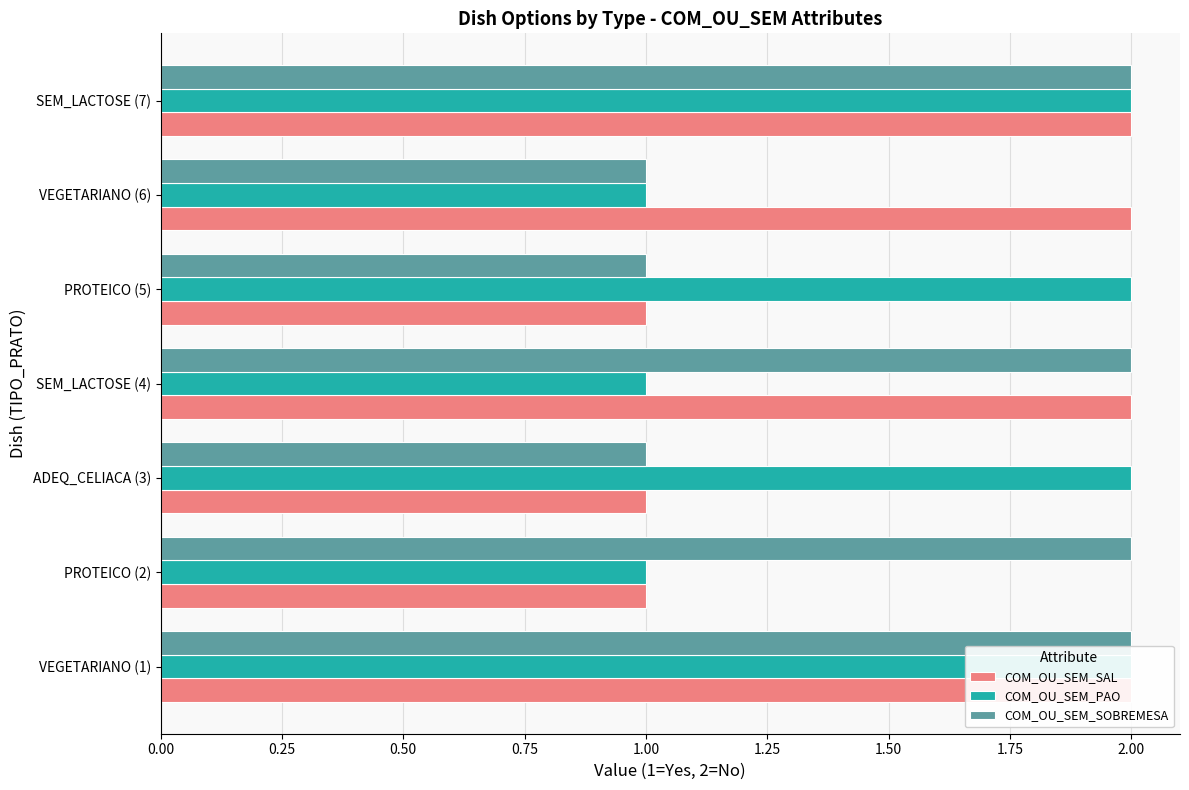

Is the value of COM_OU_SEM_SOBREMESA at PROTEICO (5) greater than the value of COM_OU_SEM_PAO at VEGETARIANO (1)?

No